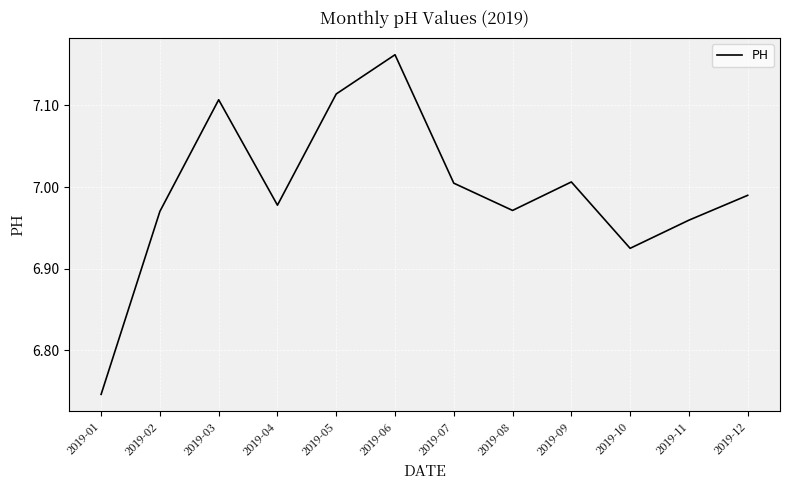

What is the ratio of the value at 2019-11 to the value at 2019-06?

1.0